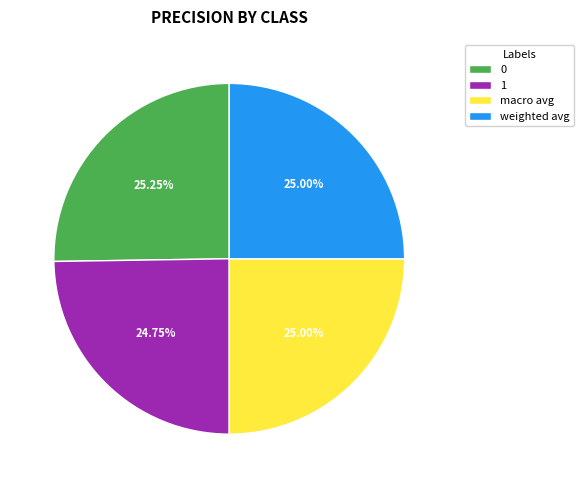

Is there any slice that represents more than half of the pie?

No